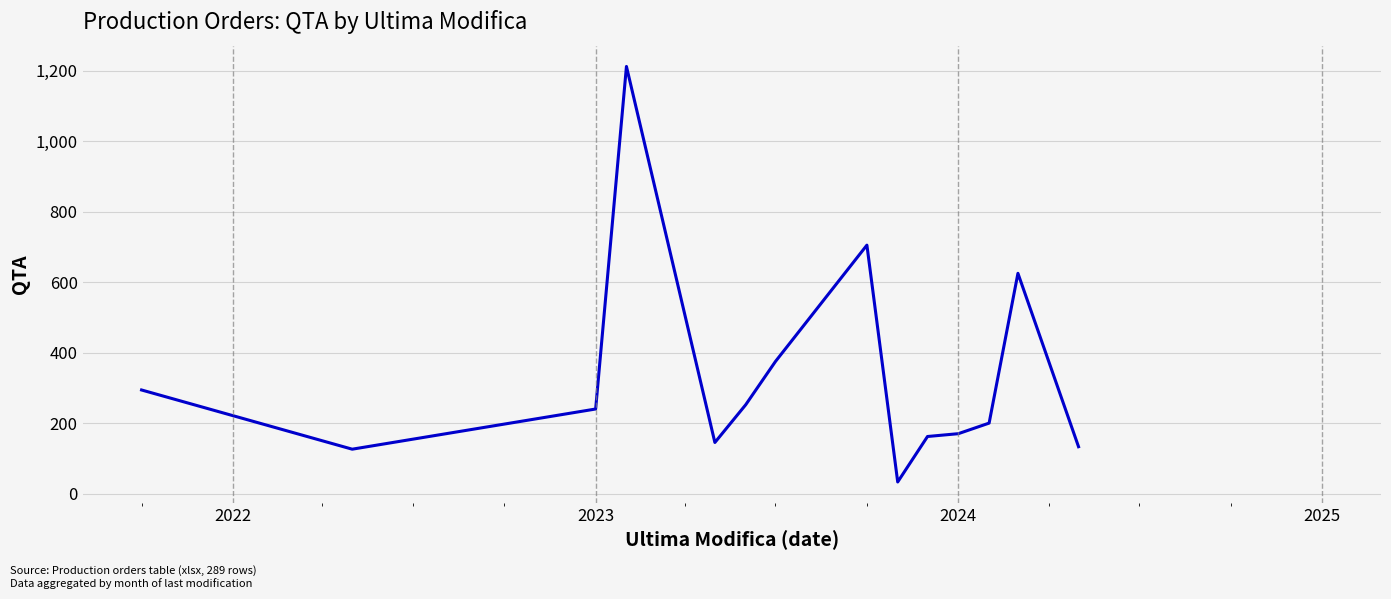

What is the difference between the maximum and minimum values?

1179